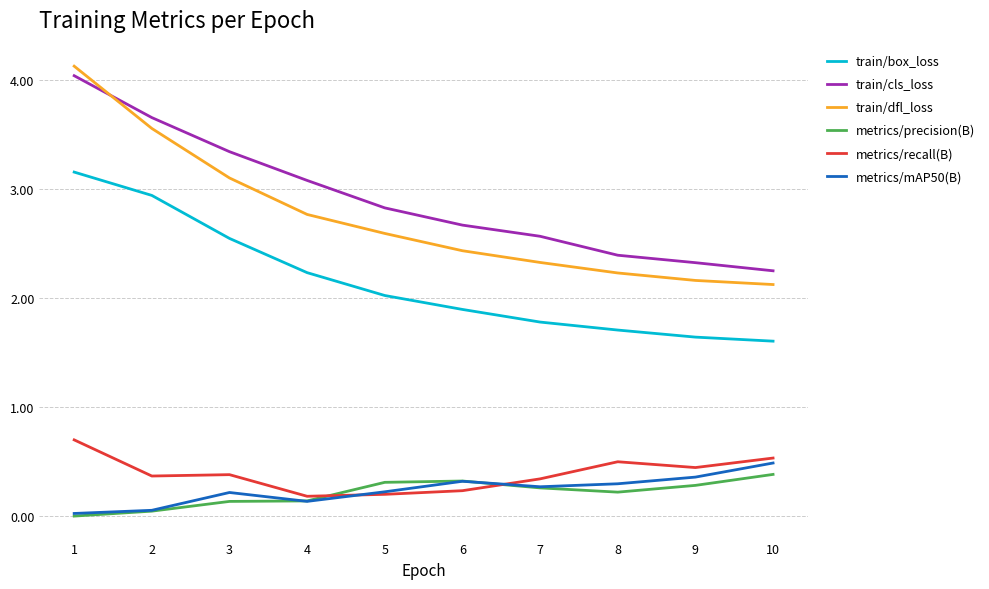

At which category does the chart reach its peak across all series?

1